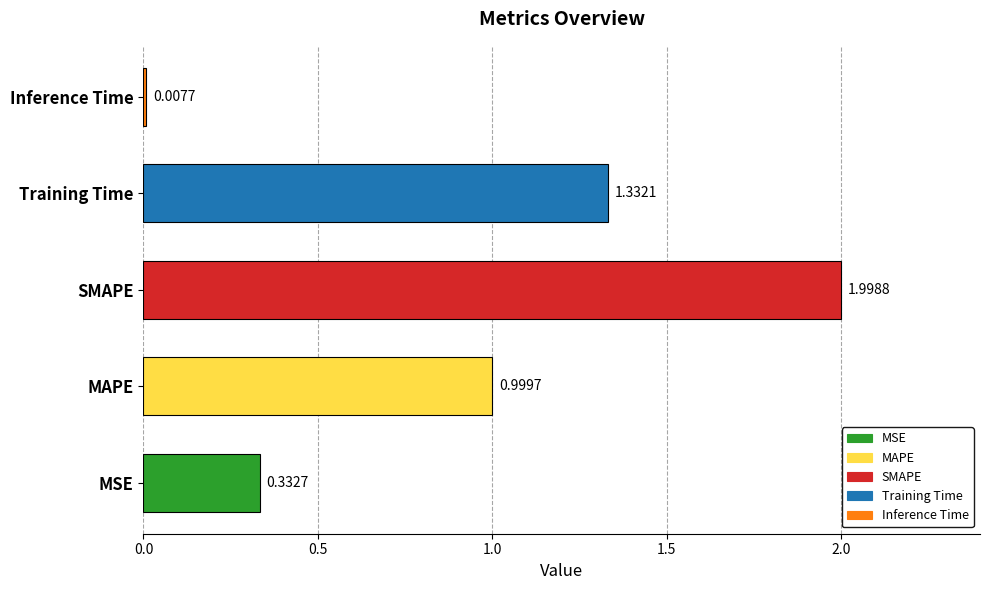

What is the change in value from MSE to Training Time?

+1.0